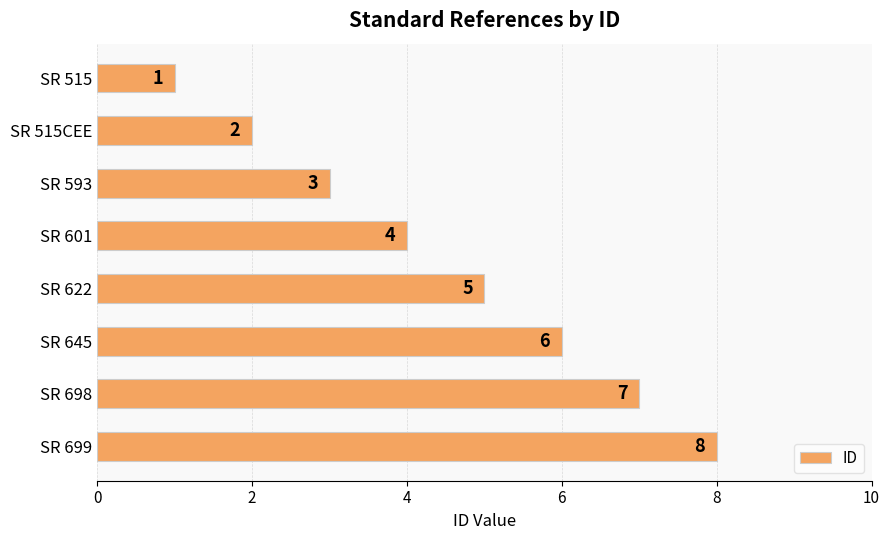

List the labels in order of value, largest first.

SR 699, SR 698, SR 645, SR 622, SR 601, SR 593, SR 515CEE, SR 515